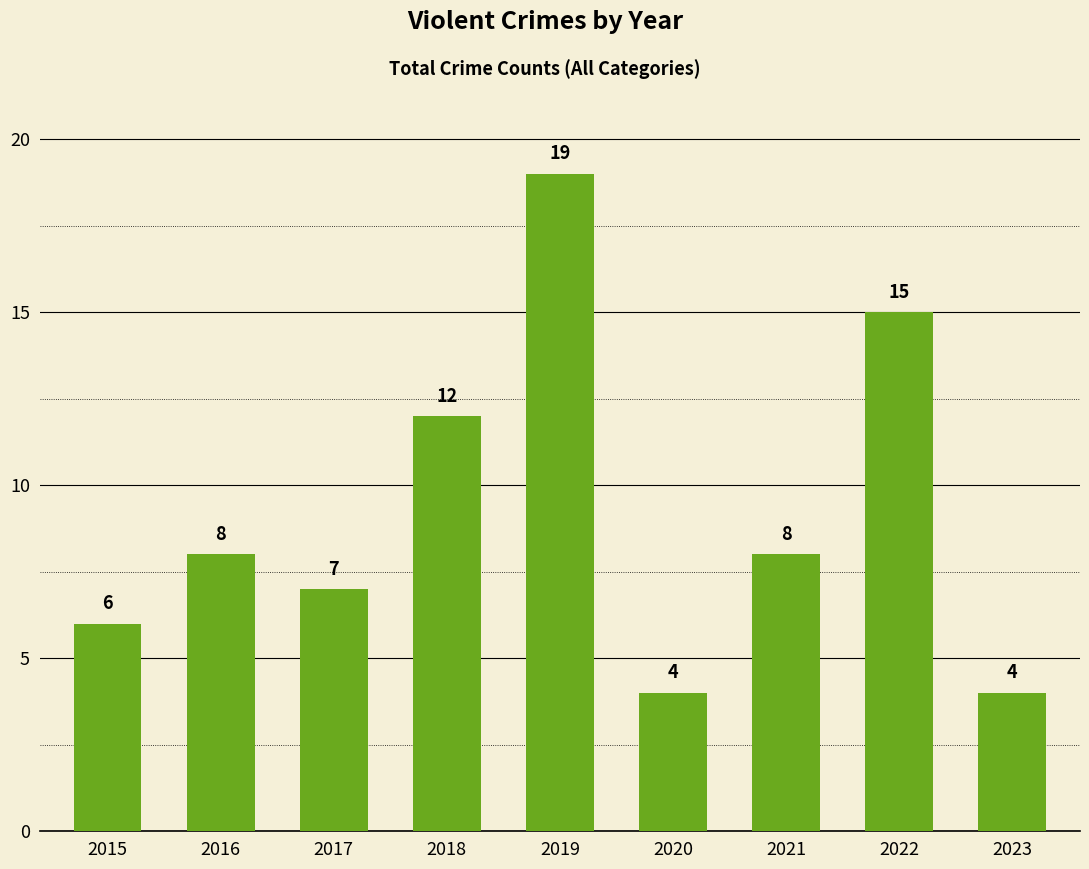

At which label is the value closest to 11?

2018